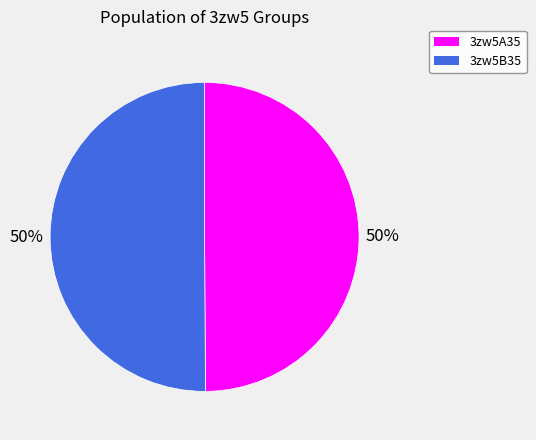

To the nearest percent, what is the average slice percentage?

50%